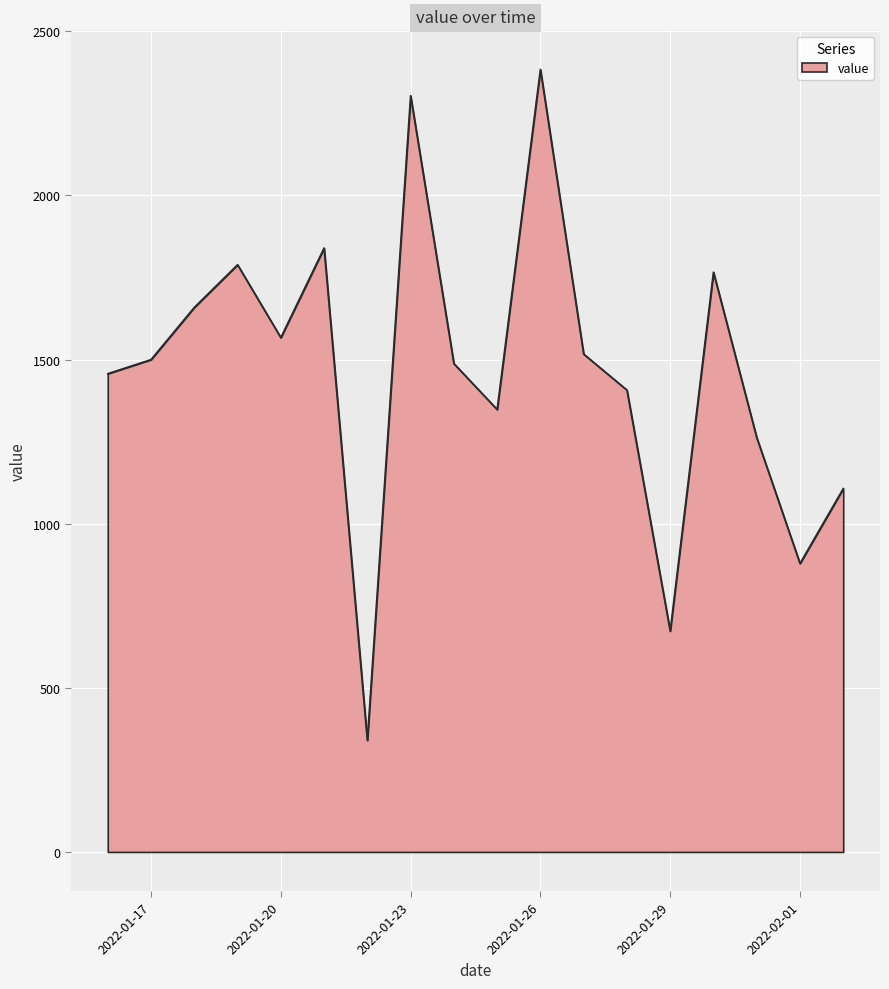

What is the maximum value shown in the chart?

2384.0